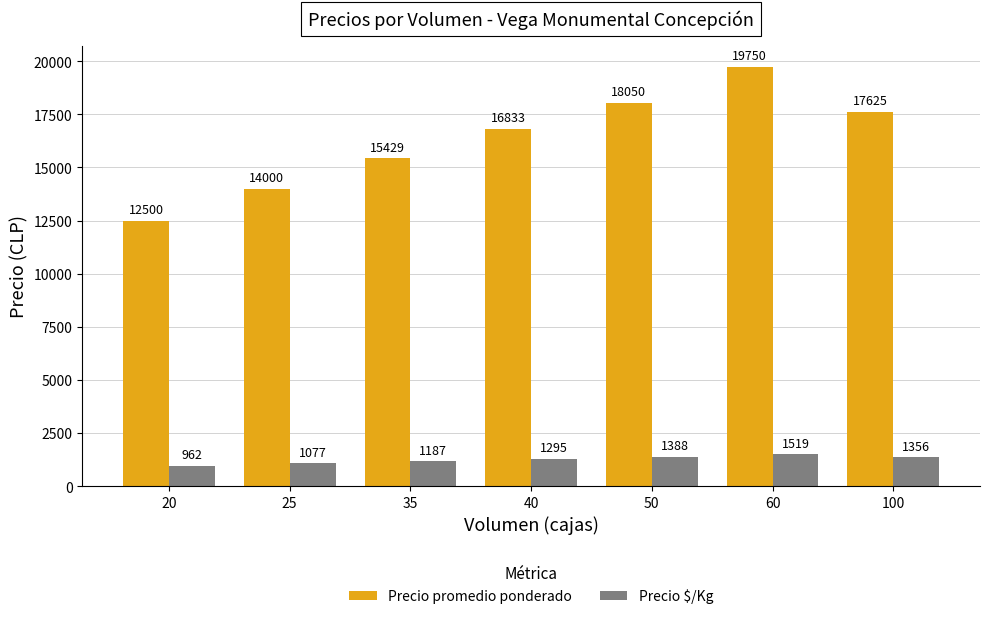

Does the chart contain any negative values?

No